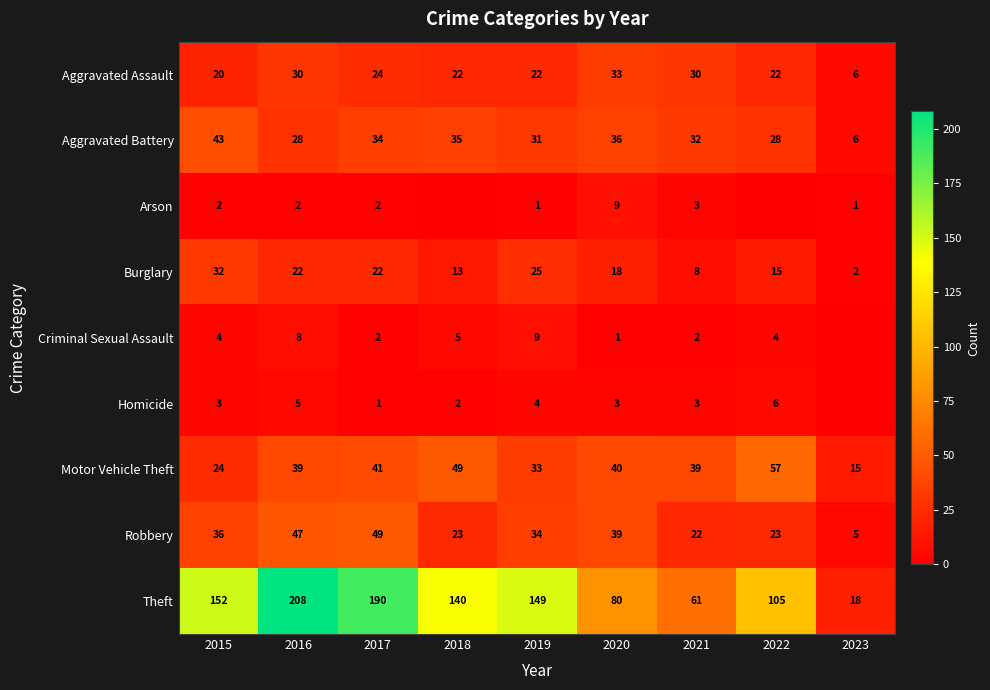

True or false: Homicide has a value of 6 at 2022.

True